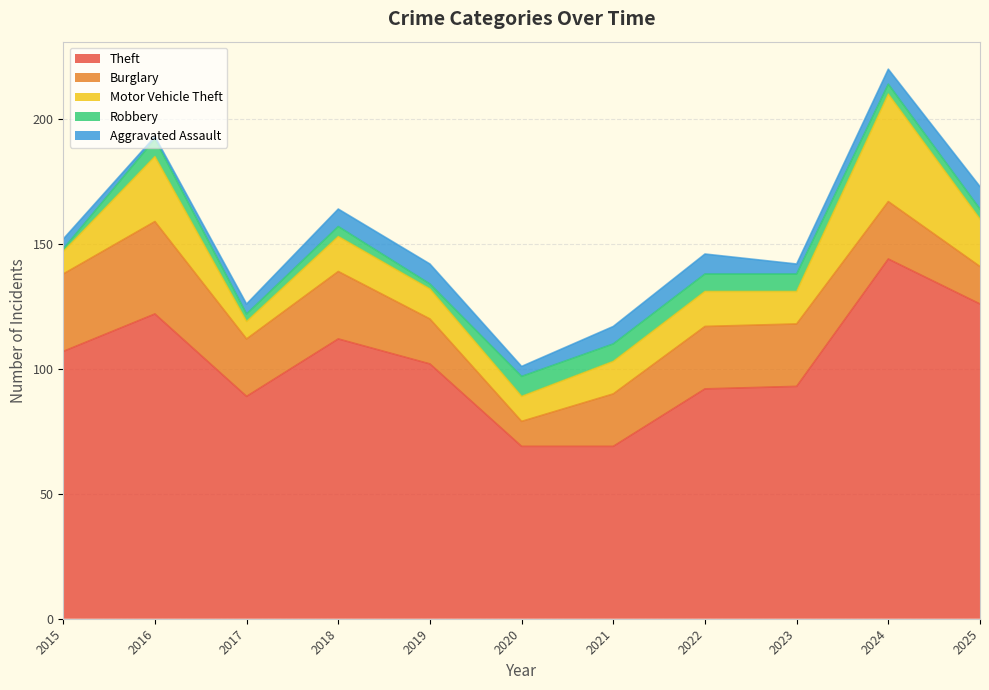

True or false: Robbery and Theft cross at least once.

False